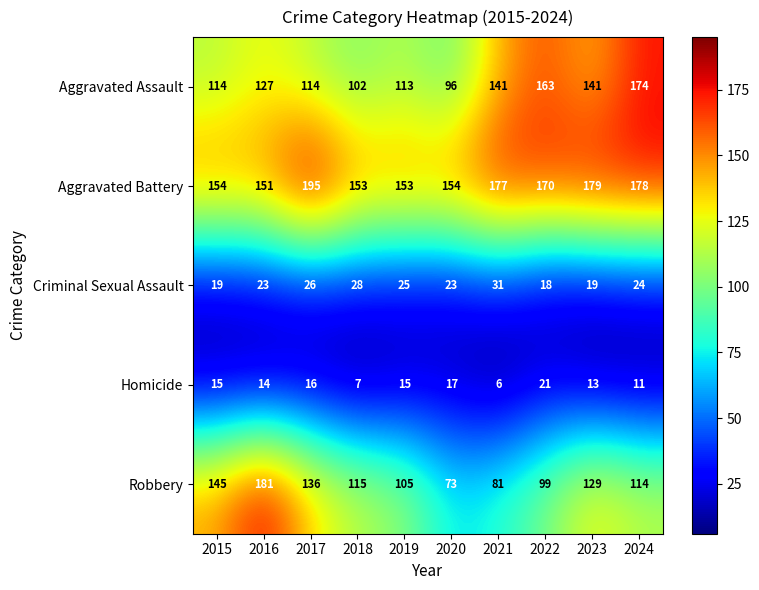

What is the spread (max minus min) of values at 2017?

179